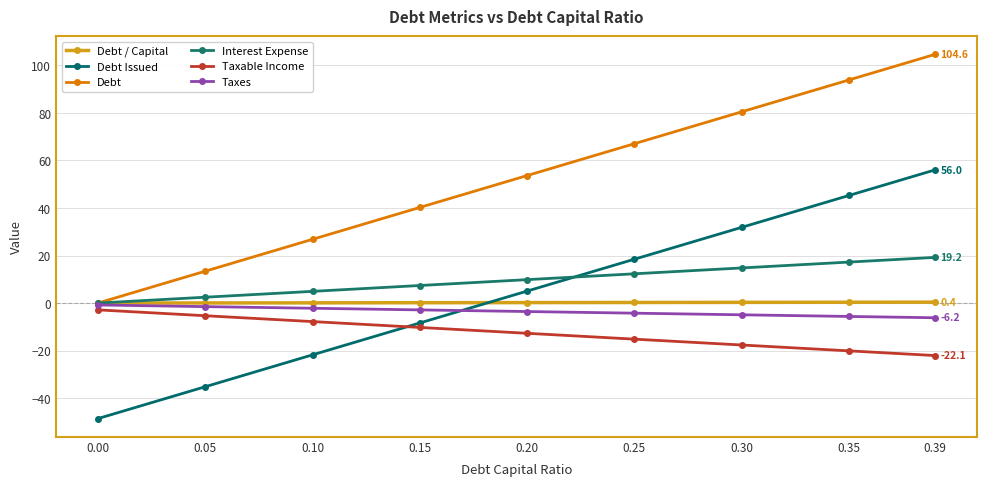

At 0.00, list the series in order from smallest to largest.

Debt Issued, Taxable Income, Taxes, Debt / Capital, Debt, Interest Expense